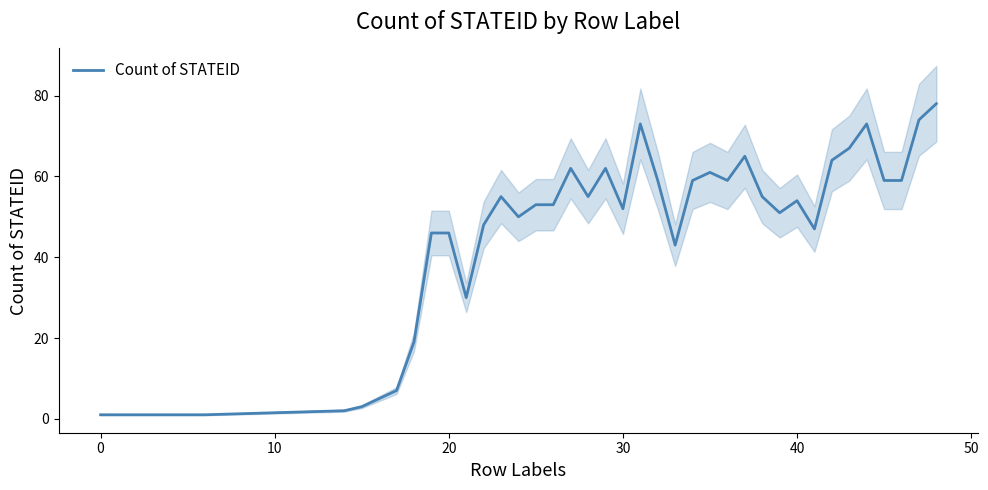

What is the highest value of the Count of STATEID series?

78